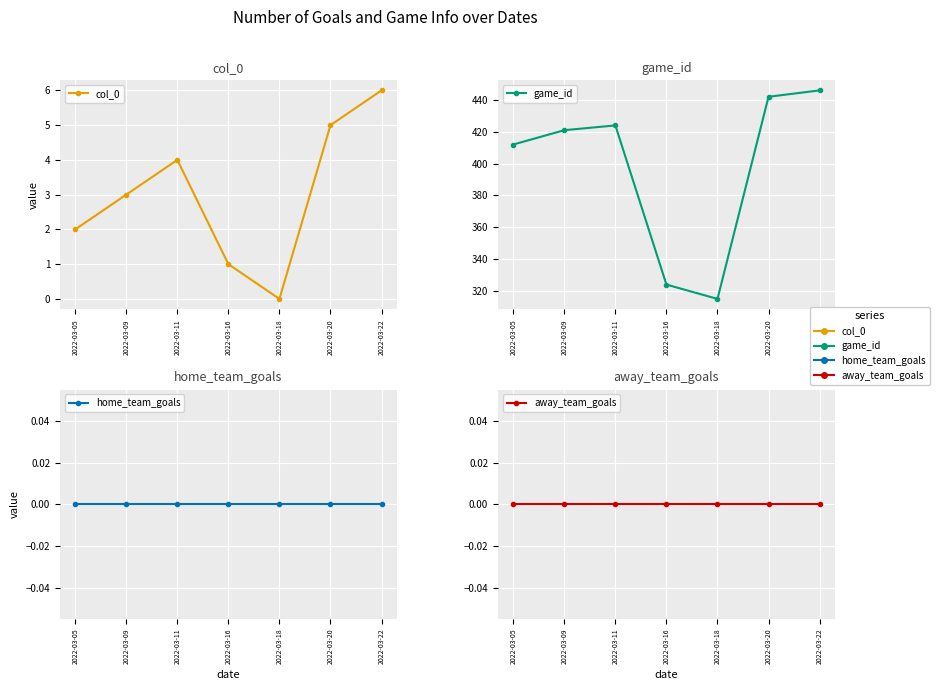

True or false: game_id and home_team_goals cross at least once.

False